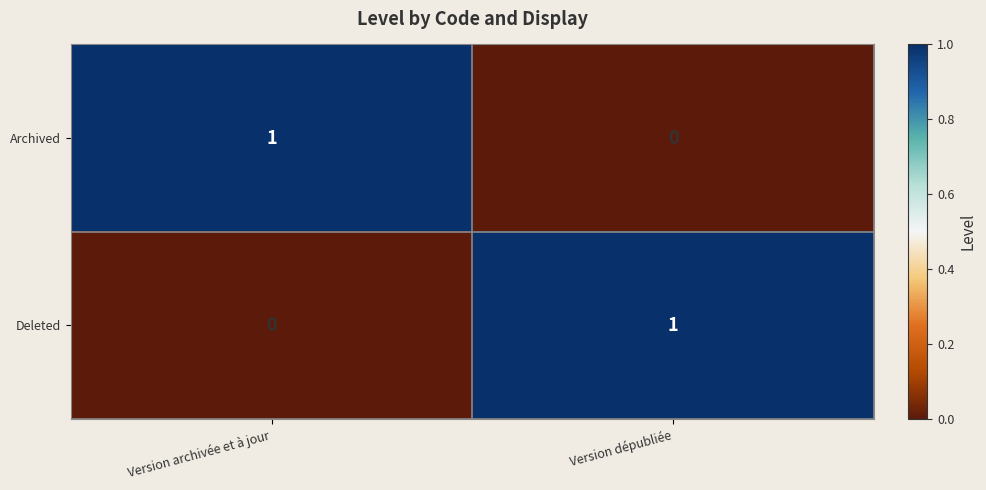

At which label does Deleted reach its minimum?

Version archivée et à jour